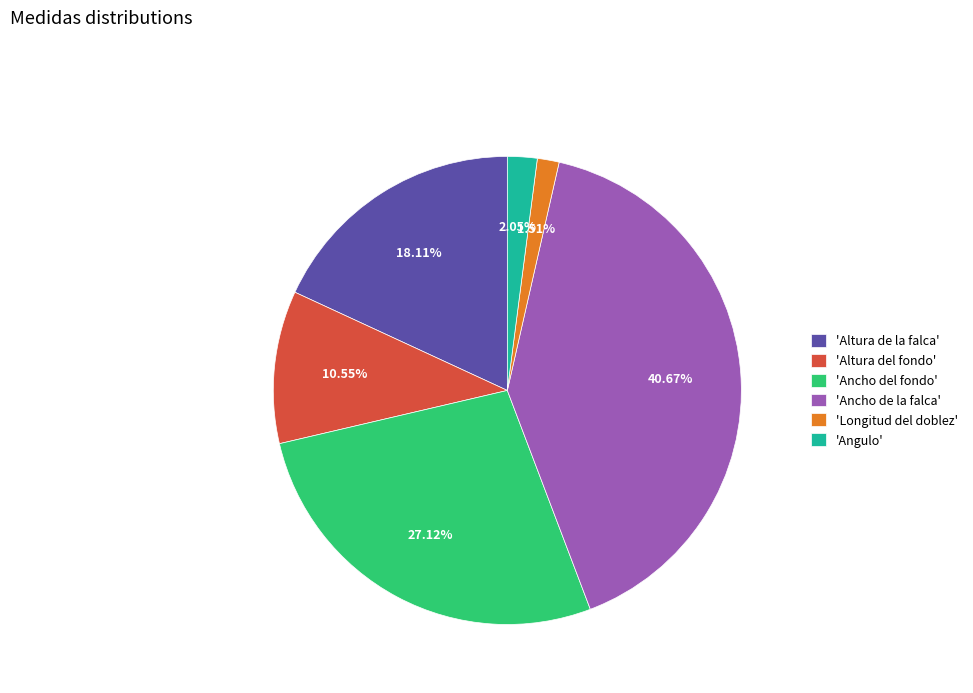

Rank the categories by value from highest to lowest.

'Ancho de la falca', 'Ancho del fondo', 'Altura de la falca', 'Altura del fondo', 'Angulo', 'Longitud del doblez'